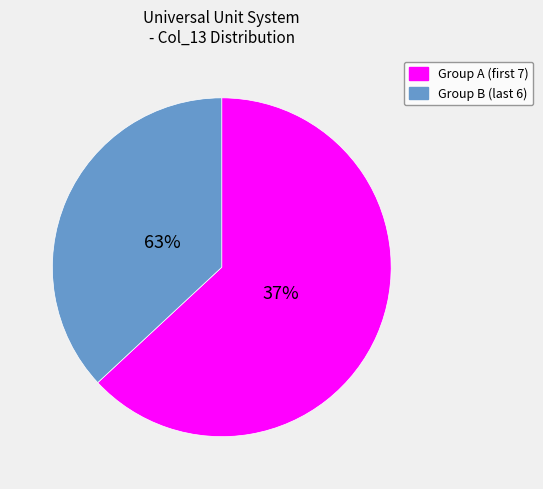

The Energy slice represents 1% of the pie. True or false?

False